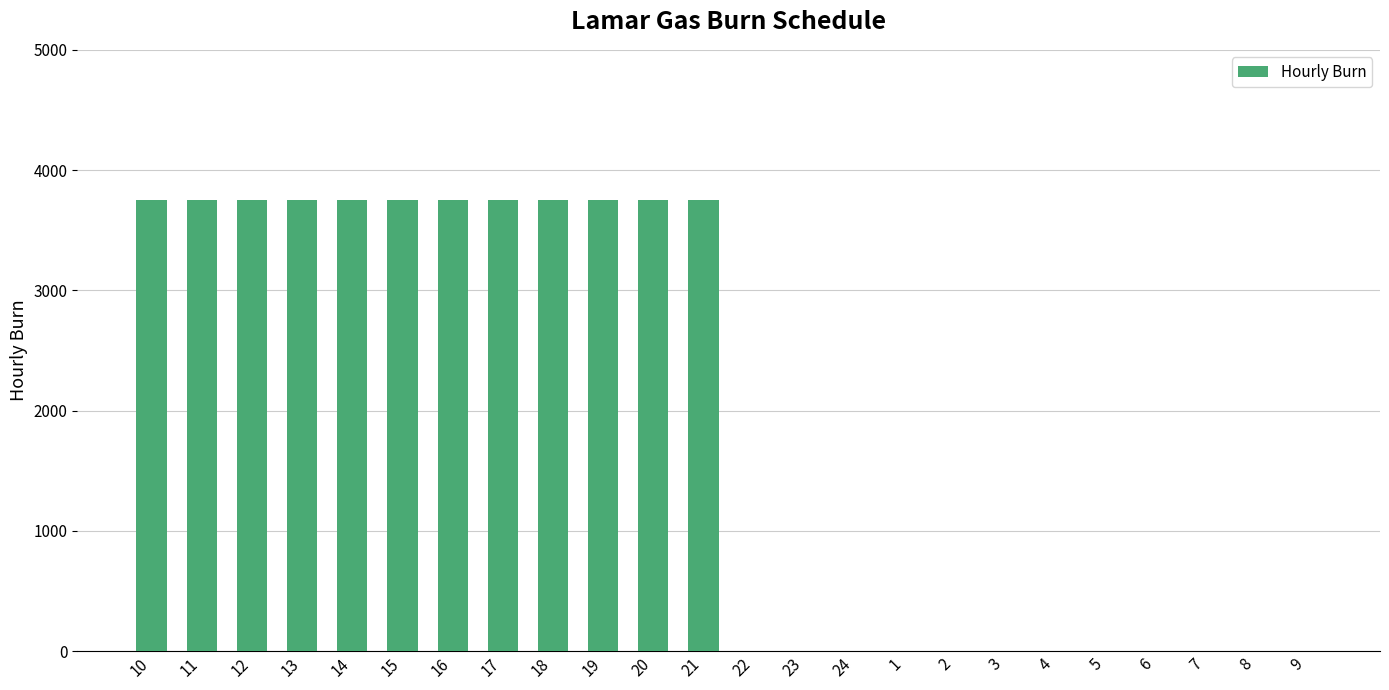

What is the sum of the values at 16 and 4?

3750